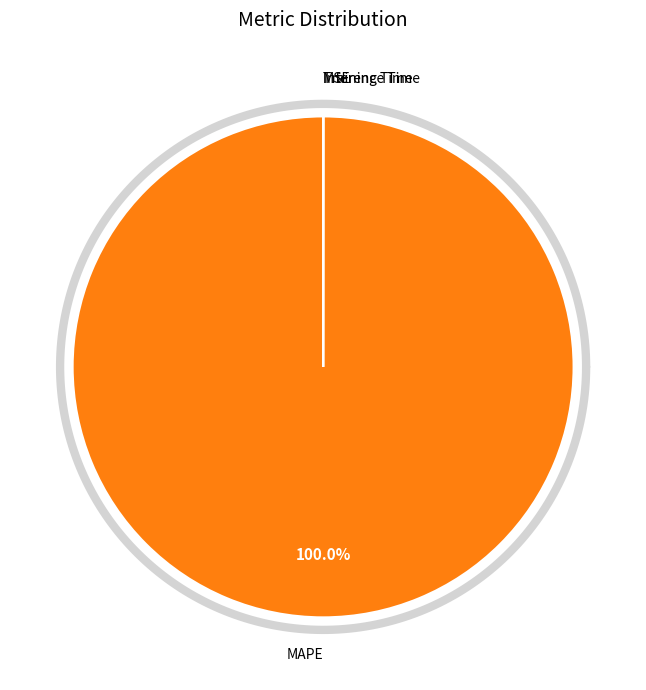

Does any single category account for the majority?

Yes